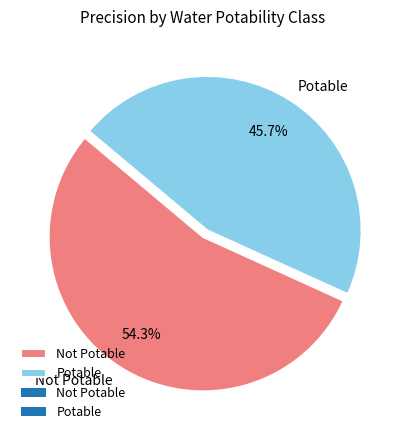

To the nearest percent, what percentage of the pie is Potable?

46%